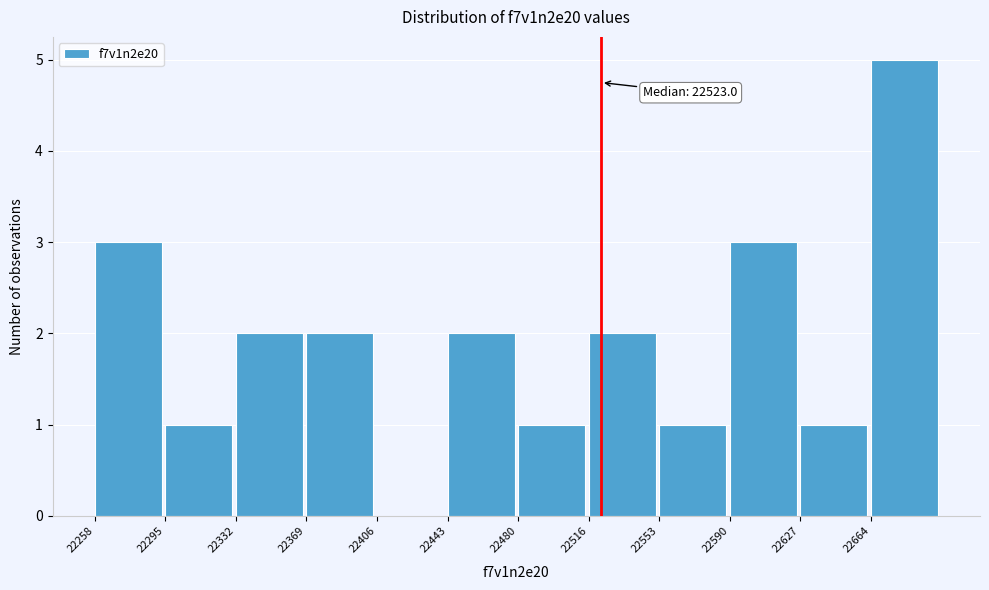

Over which range of the x-axis is the bar tallest?

22665 to 22700